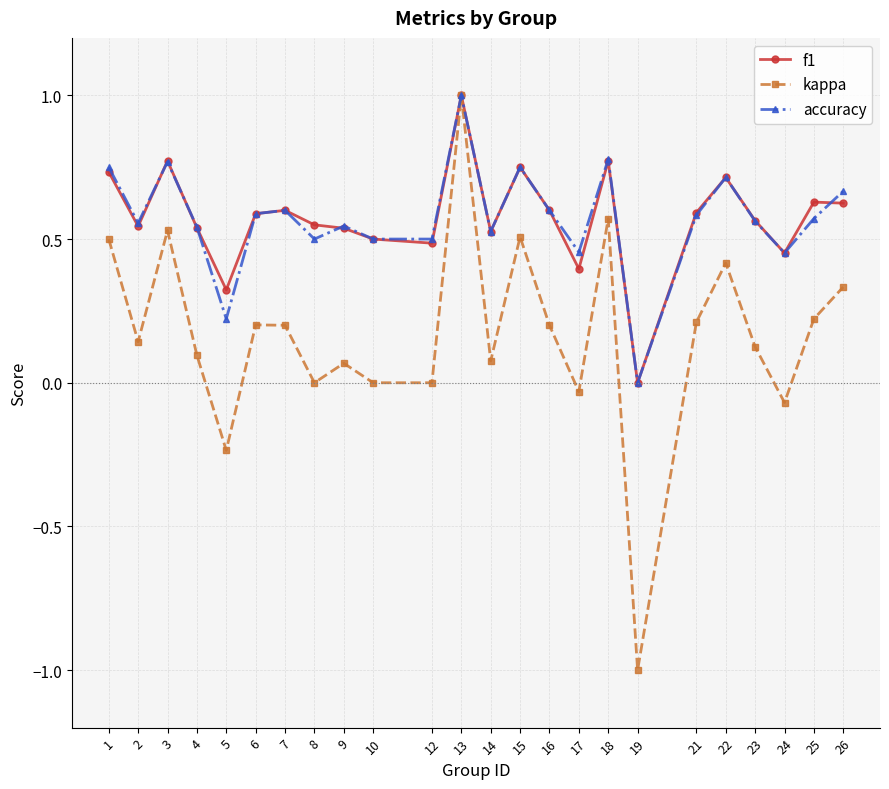

Is the value of f1 at 19 greater than the value of kappa at 7?

No